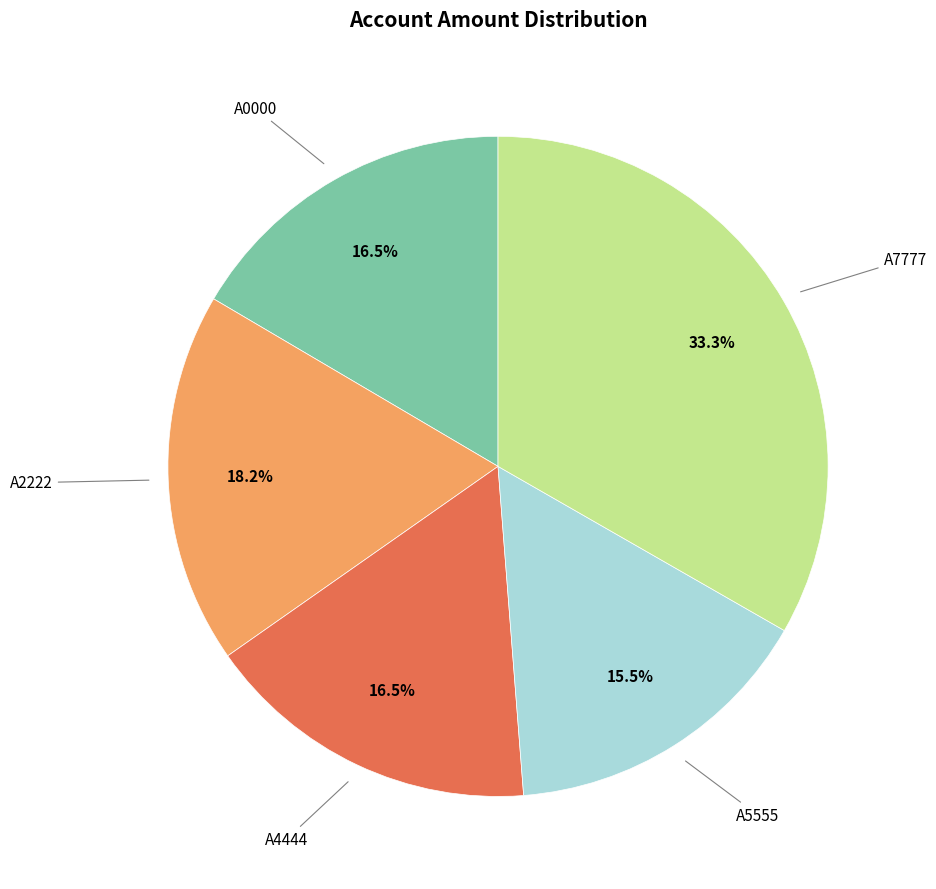

Does any single category account for the majority?

No